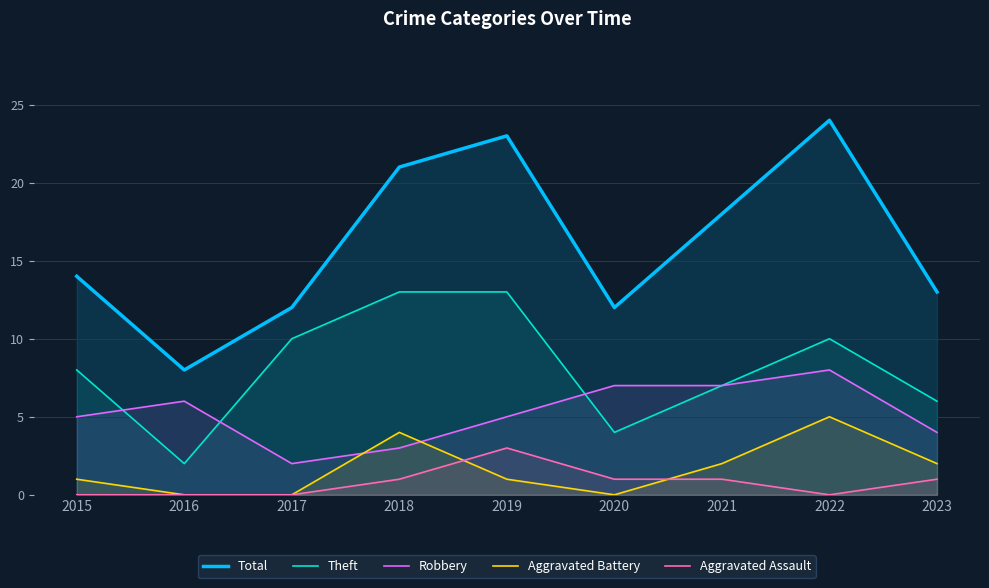

Which category has the highest value in the Robbery series?

2022